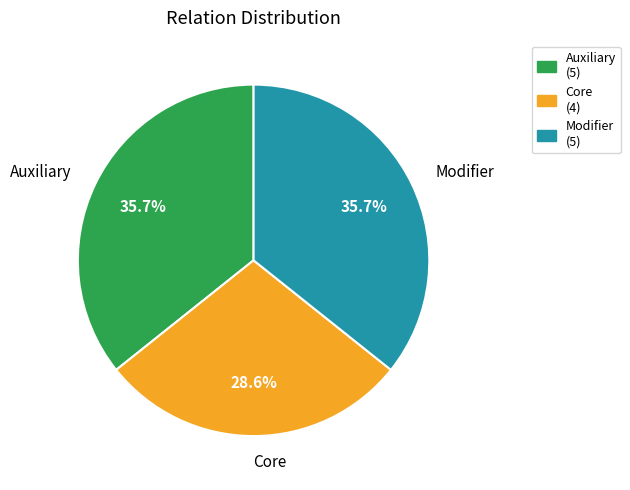

Is Core (4) the majority of the pie?

No